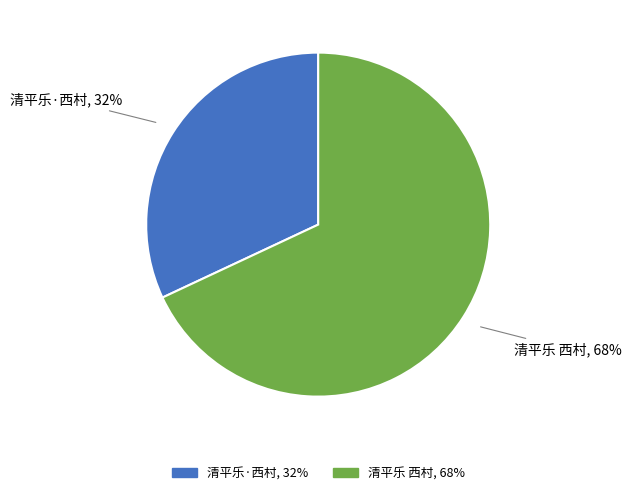

To the nearest percent, what percentage of the pie is 清平乐 西村?

68%